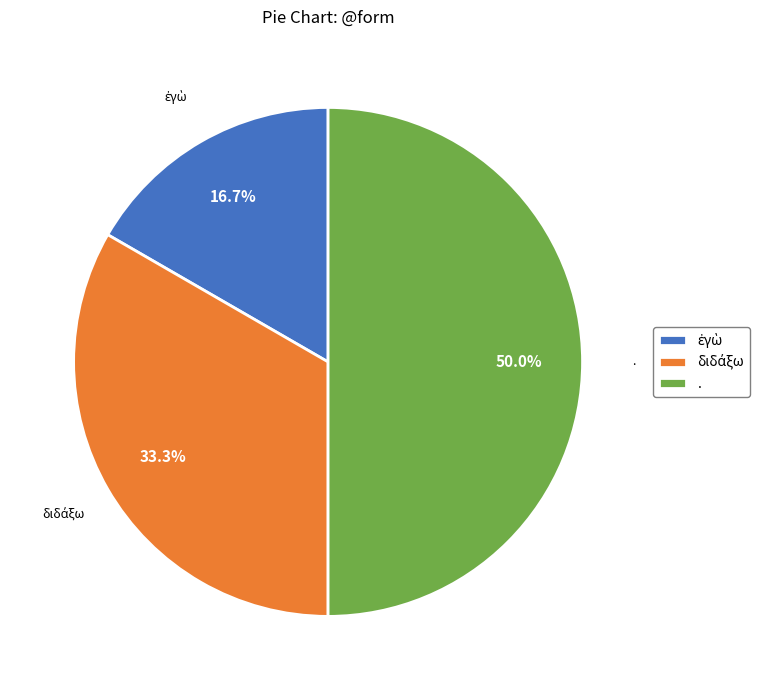

Which slice is the largest?

.